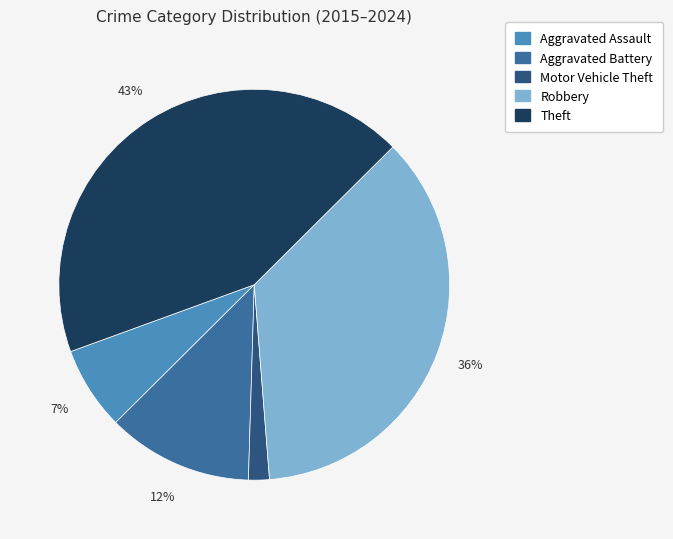

How many slices are in this pie chart?

5